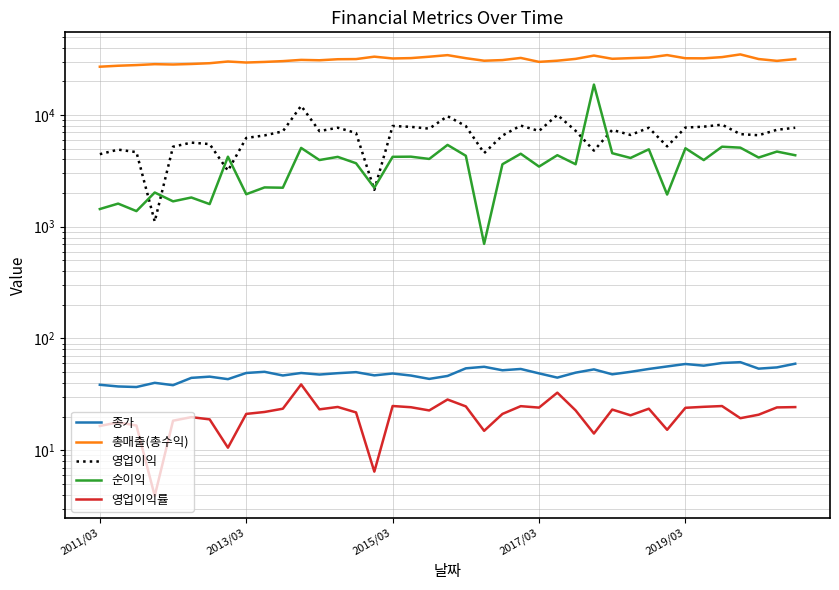

What is the spread (max minus min) of values at 34?

32869.1